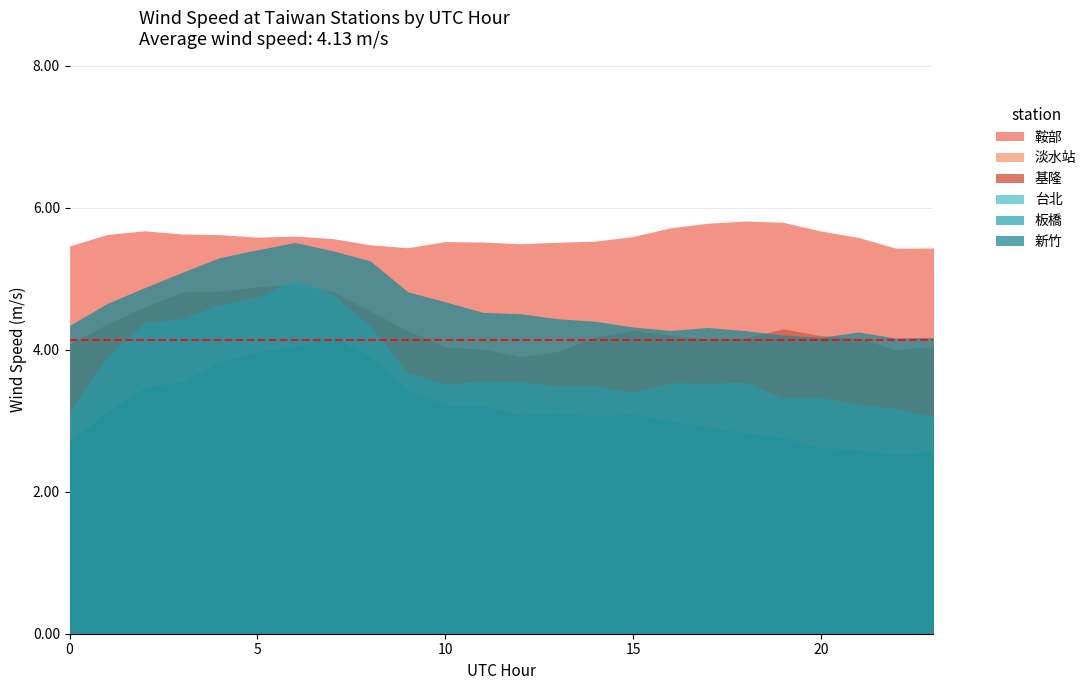

List the labels in order of 基隆 value, smallest first.

12, 13, 22, 11, 10, 23, 0, 17, 21, 18, 14, 20, 16, 9, 15, 19, 1, 8, 2, 3, 7, 4, 5, 6